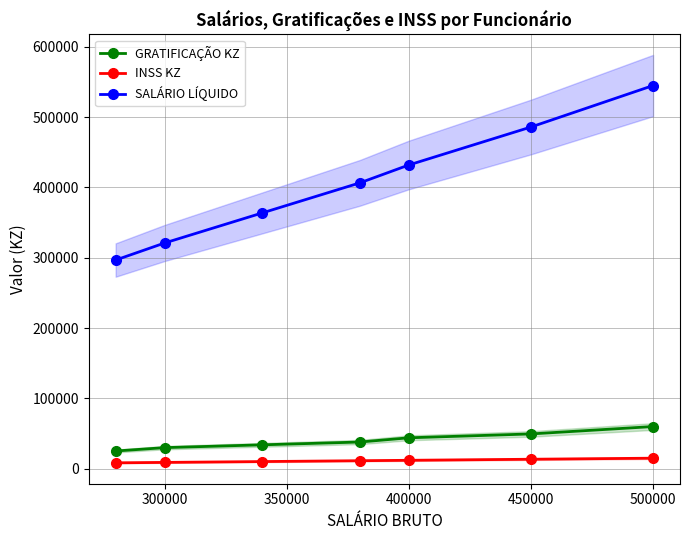

How many values in the INSS KZ series are below 11400?

3